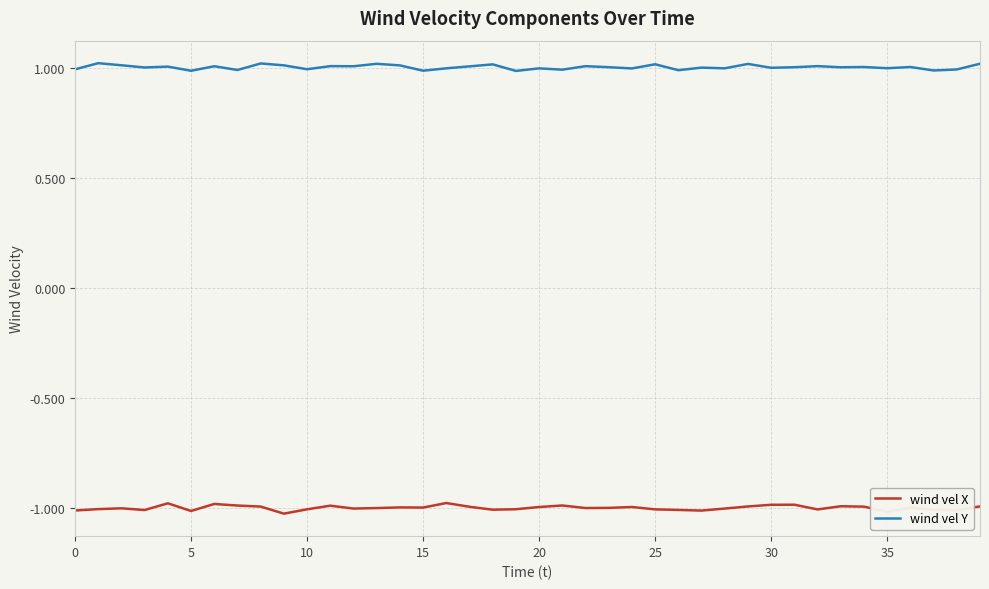

What is the sum of all wind vel Y values?

40.1